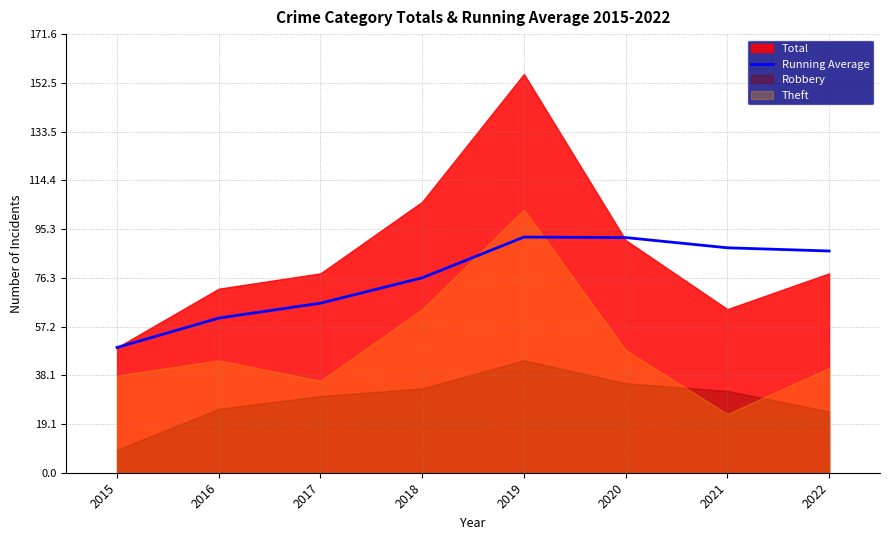

Is it true that Running Average equals 41.0 at 2019?

False